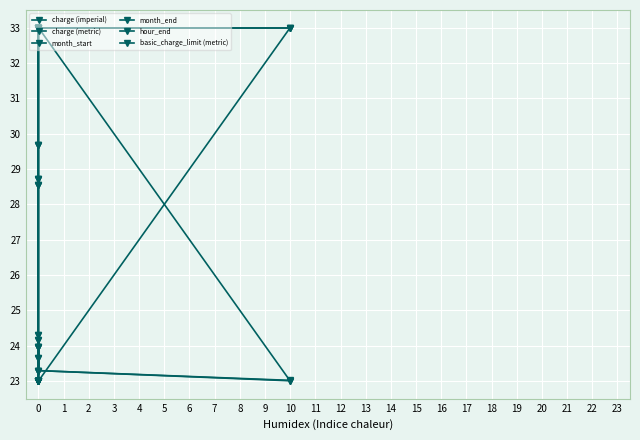

What is the sum of all hour_end values?

310.0